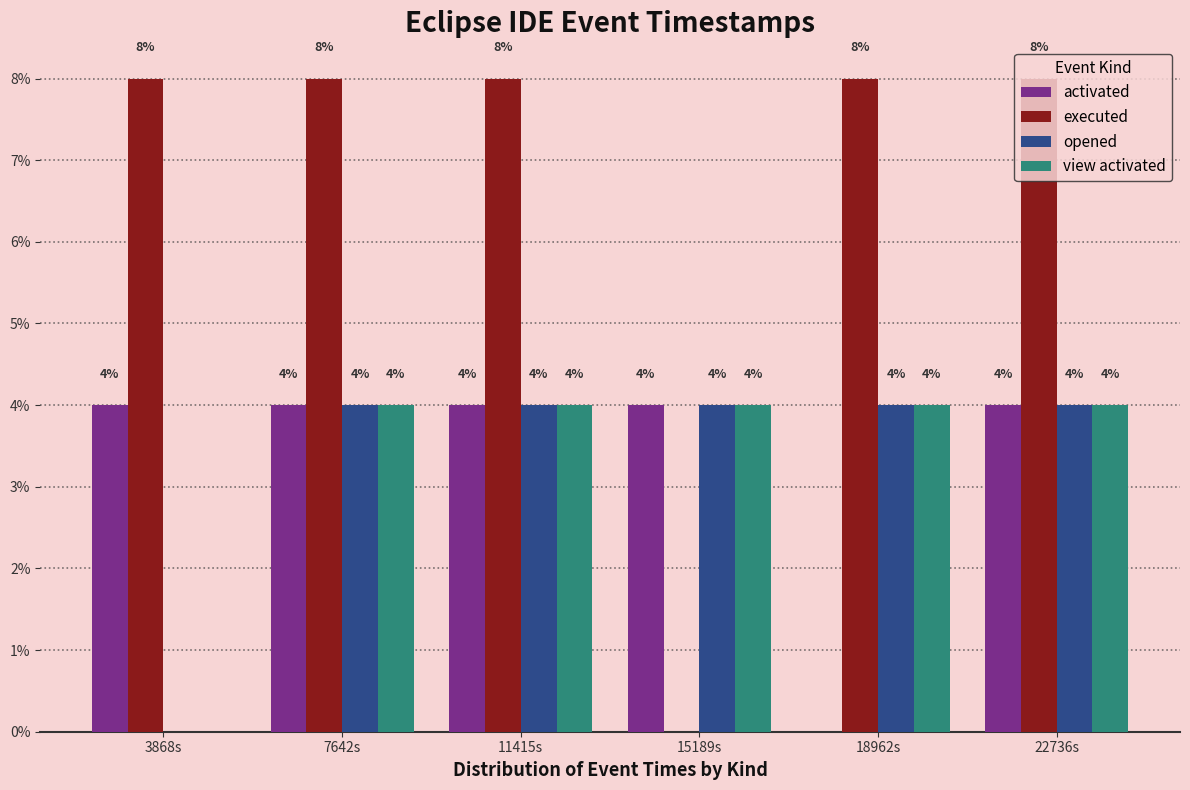

What is the total value across all series at 18962s?

16